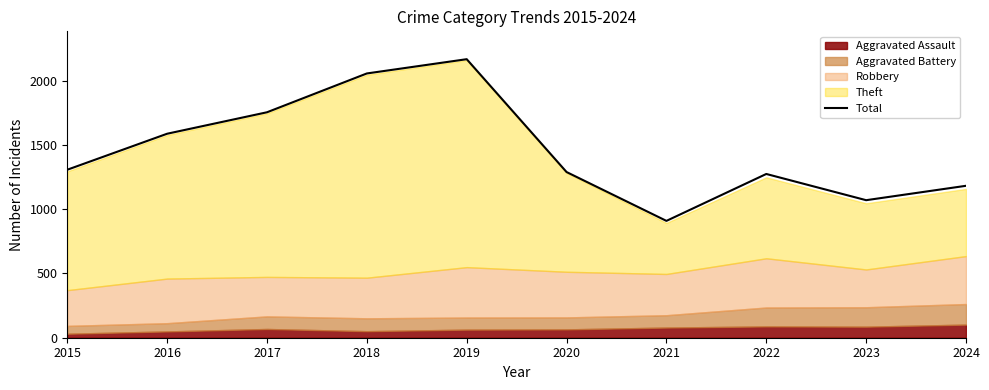

What is the value of the 4th point from the left?

2056